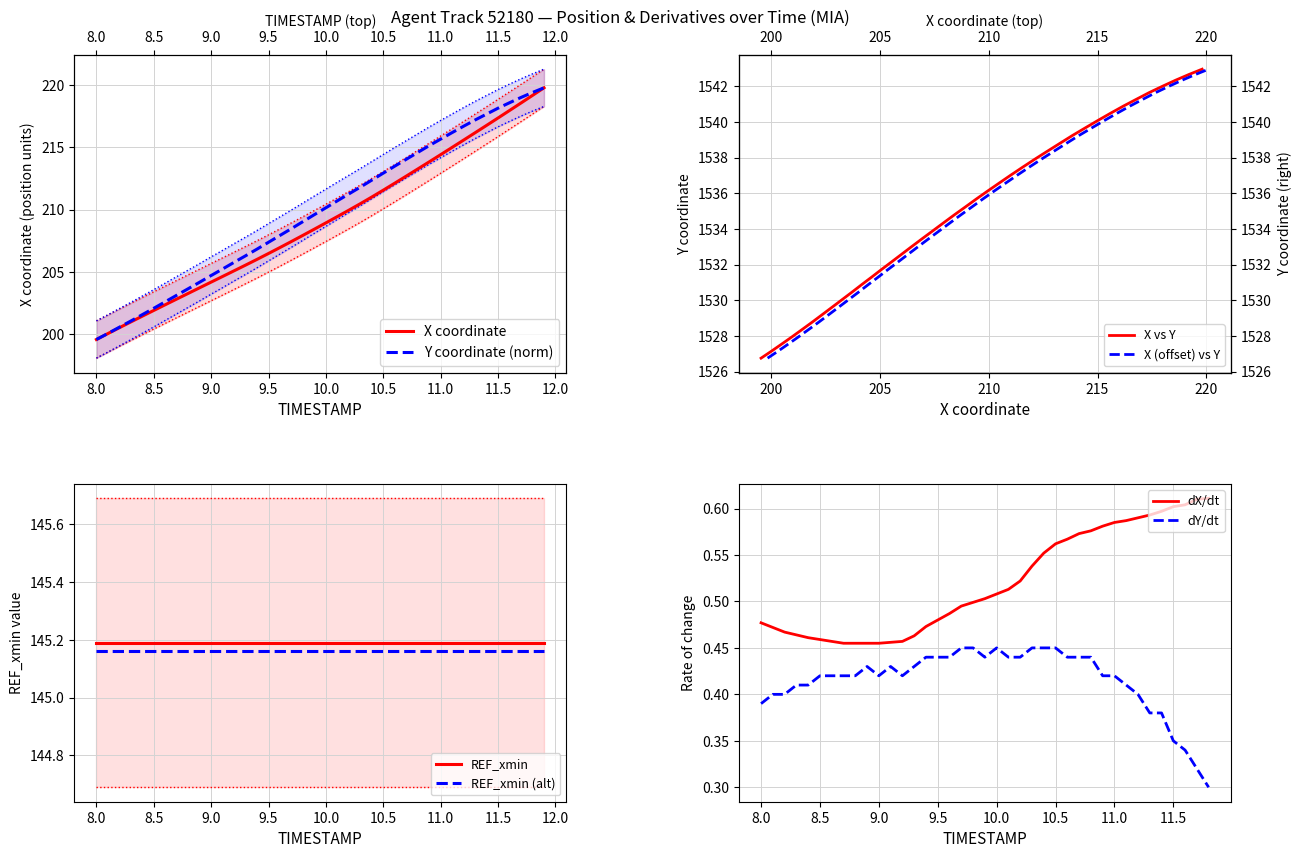

Rank the series by their average value, from lowest to highest.

X, Y